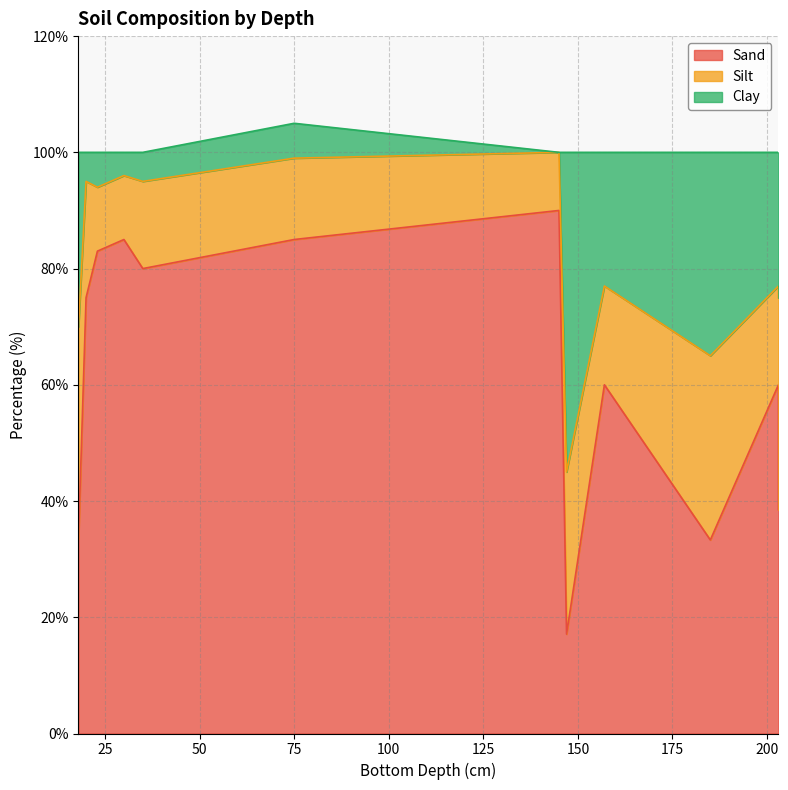

True or false: Sand has a value of 81.6 at 157.

False